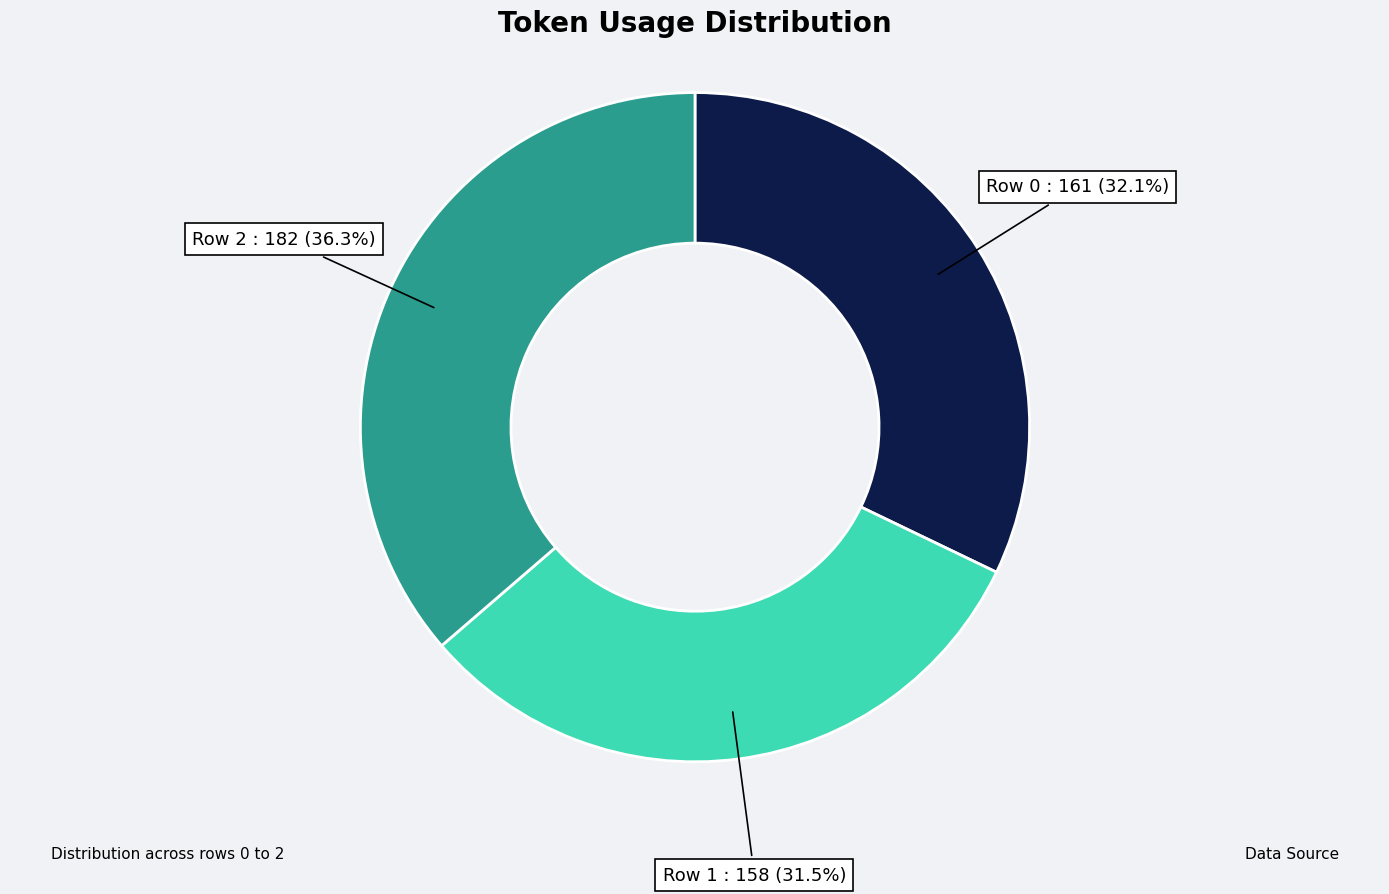

Which slice is the smallest?

Row 1 : 158 (31.5%)